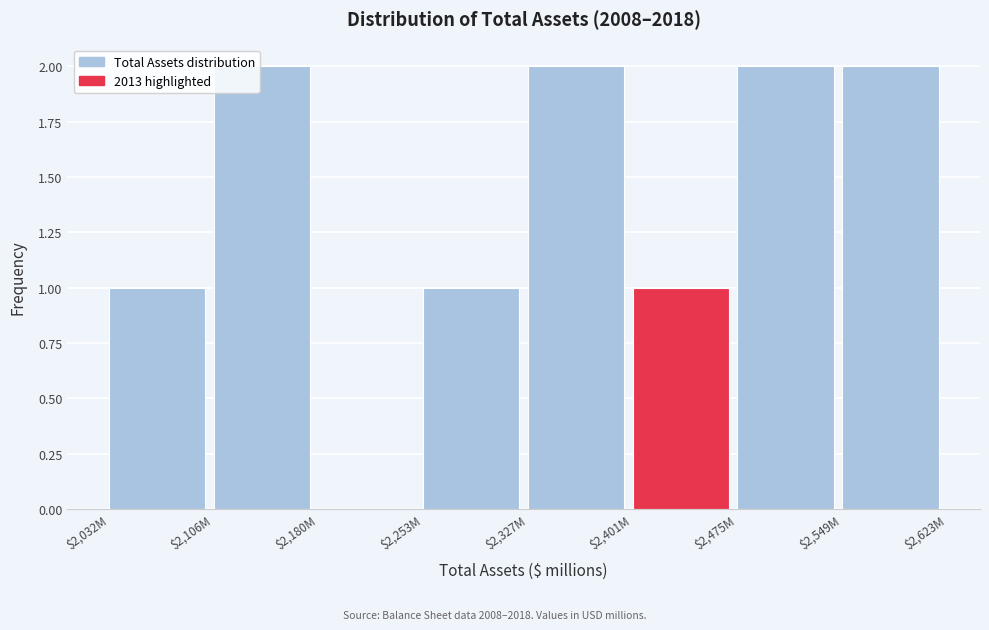

What is the sum of all values?

11